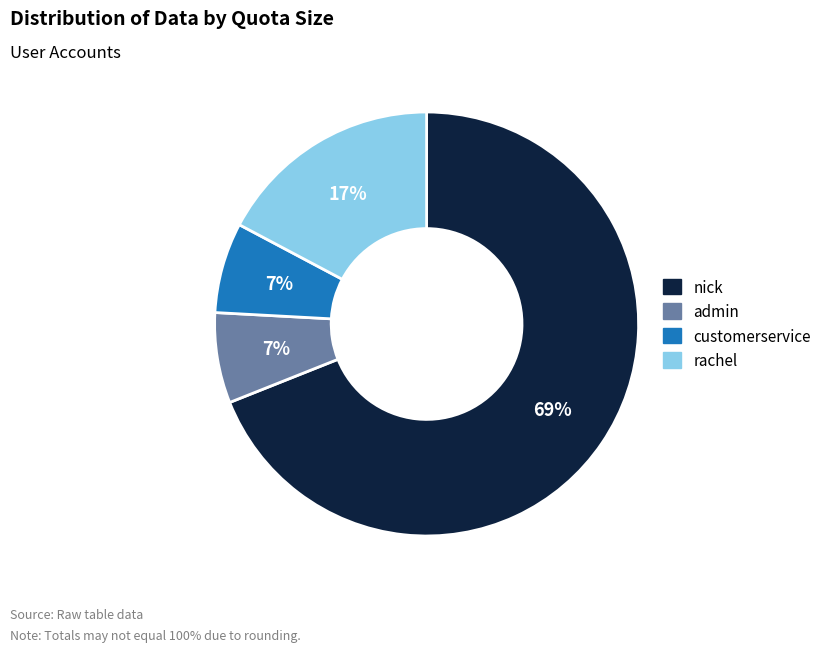

What is the ratio of the value at customerservice to the value at nick?

0.1